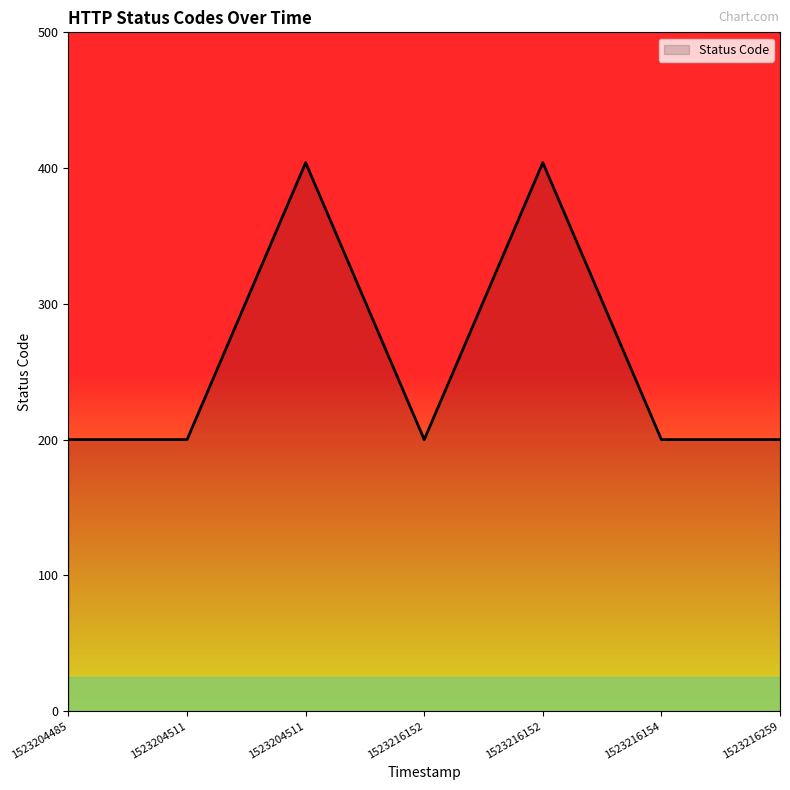

How many lines are shown in the chart?

1